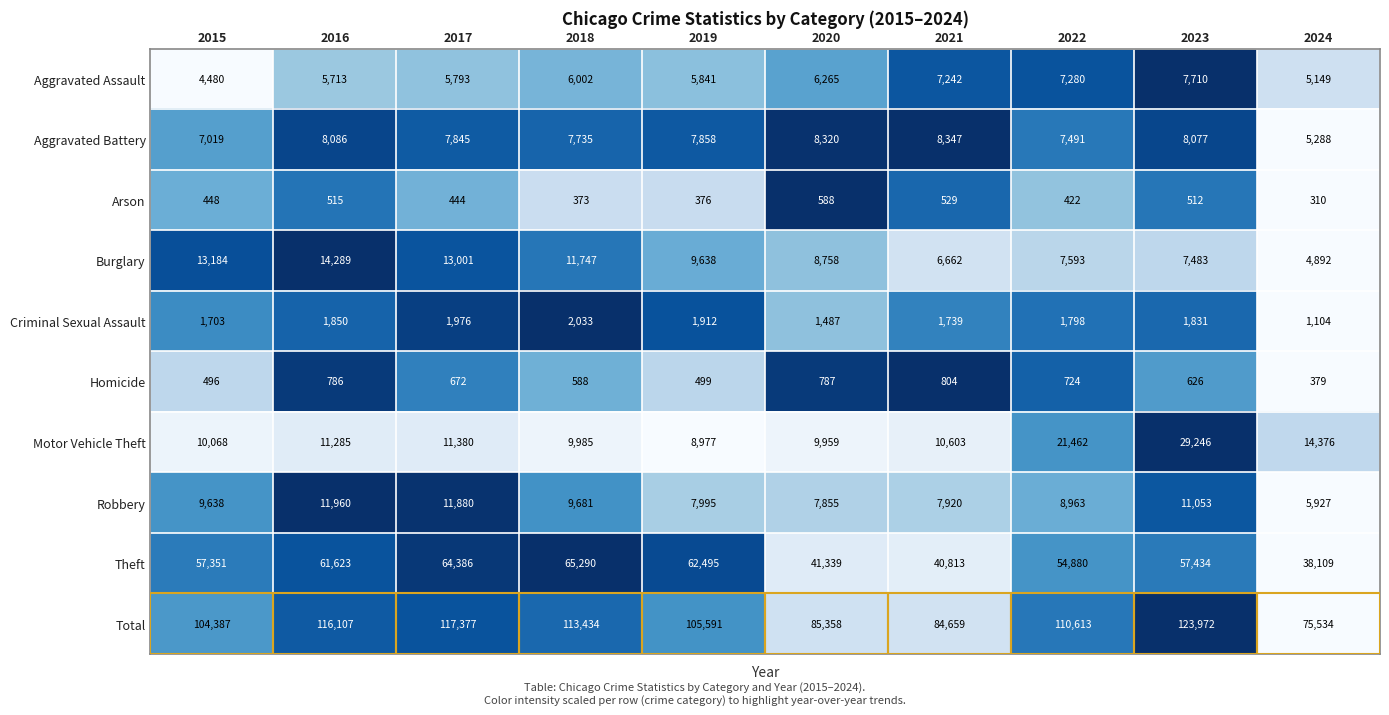

What is the sum of the Robbery values at 2017 and 2021?

19800